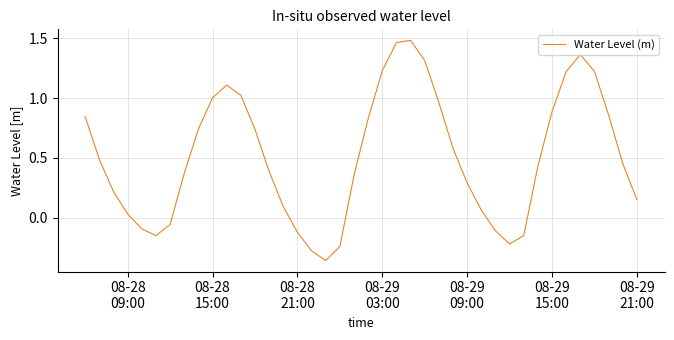

How many lines are shown in the chart?

1